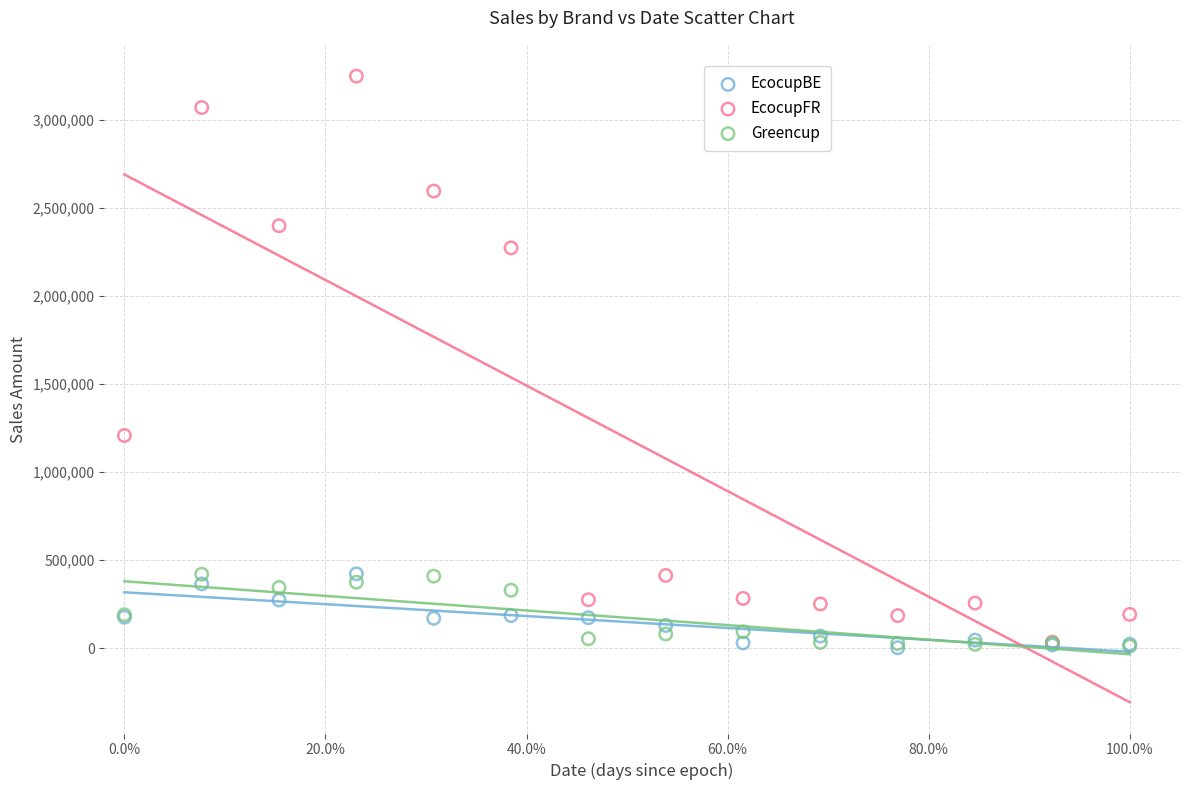

In the EcocupFR series, what Y value is closest to 1640546?

1206882.7